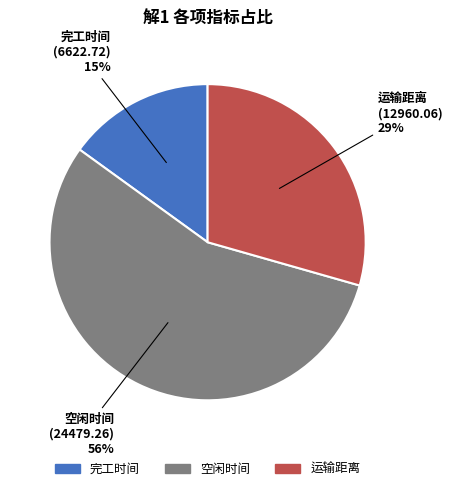

Does any single category account for the majority?

Yes